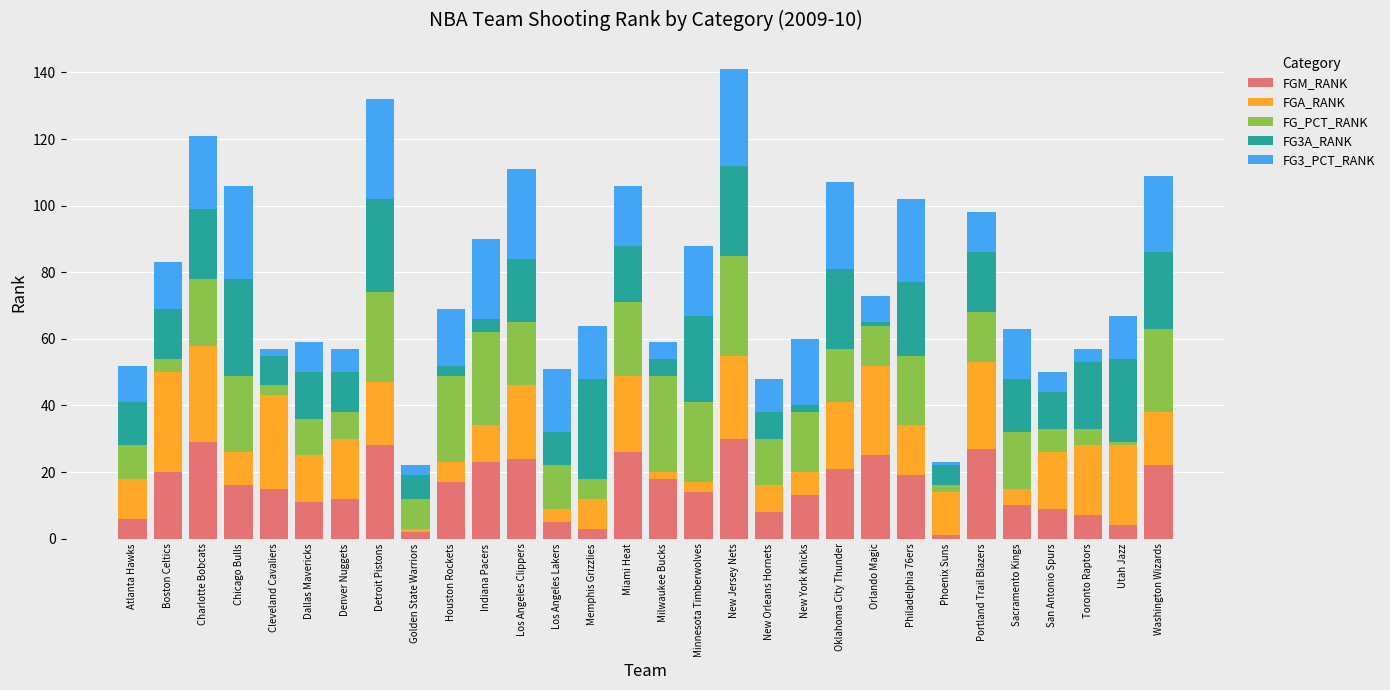

What are all the series names shown in the legend?

FGM_RANK, FGA_RANK, FG_PCT_RANK, FG3A_RANK, FG3_PCT_RANK